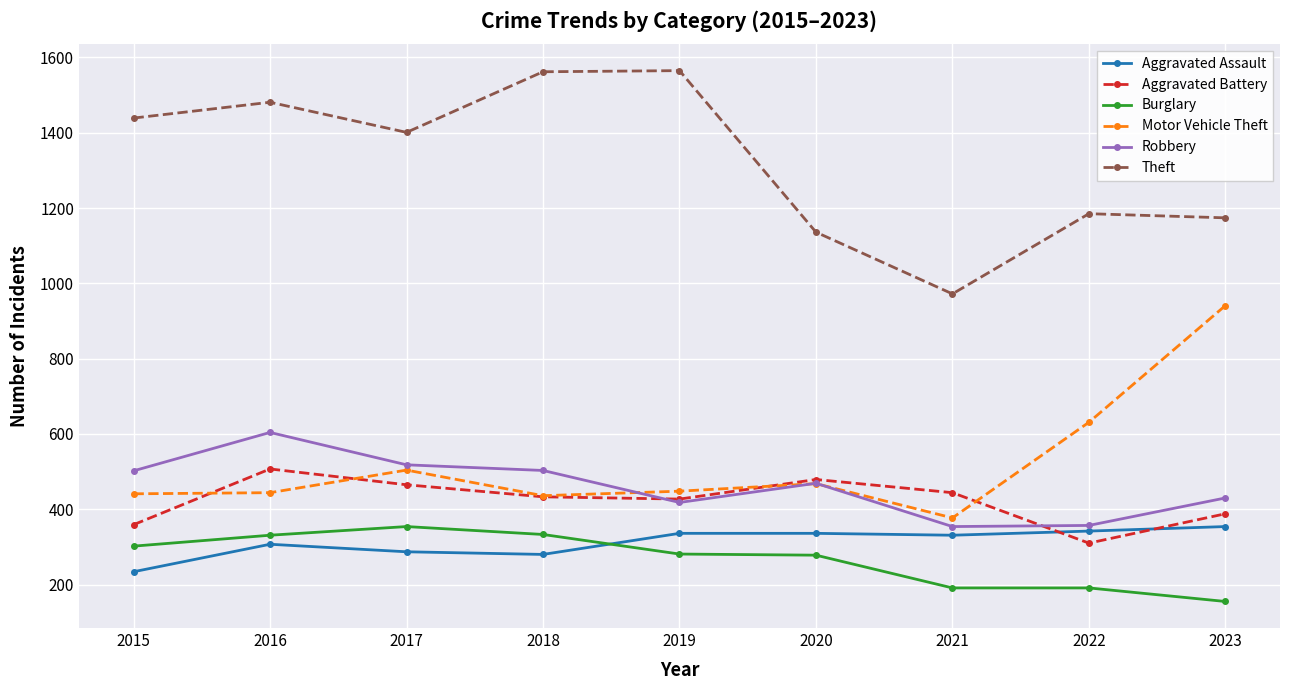

What is the lowest value of the Burglary series?

155